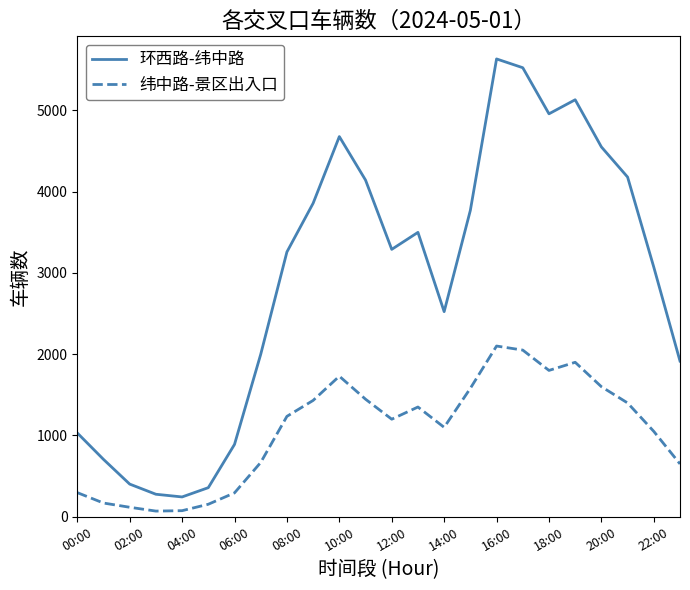

Which series has the largest range (max minus min)?

环西路-纬中路